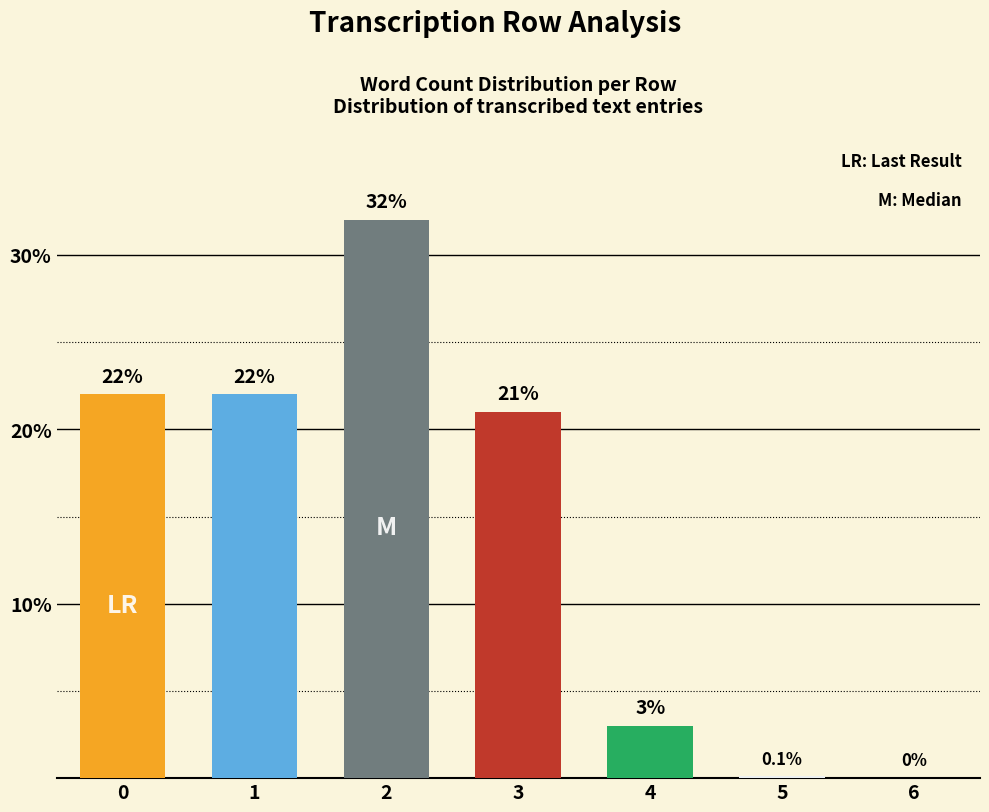

What is the sum of the values at 1 and 0?

44.0